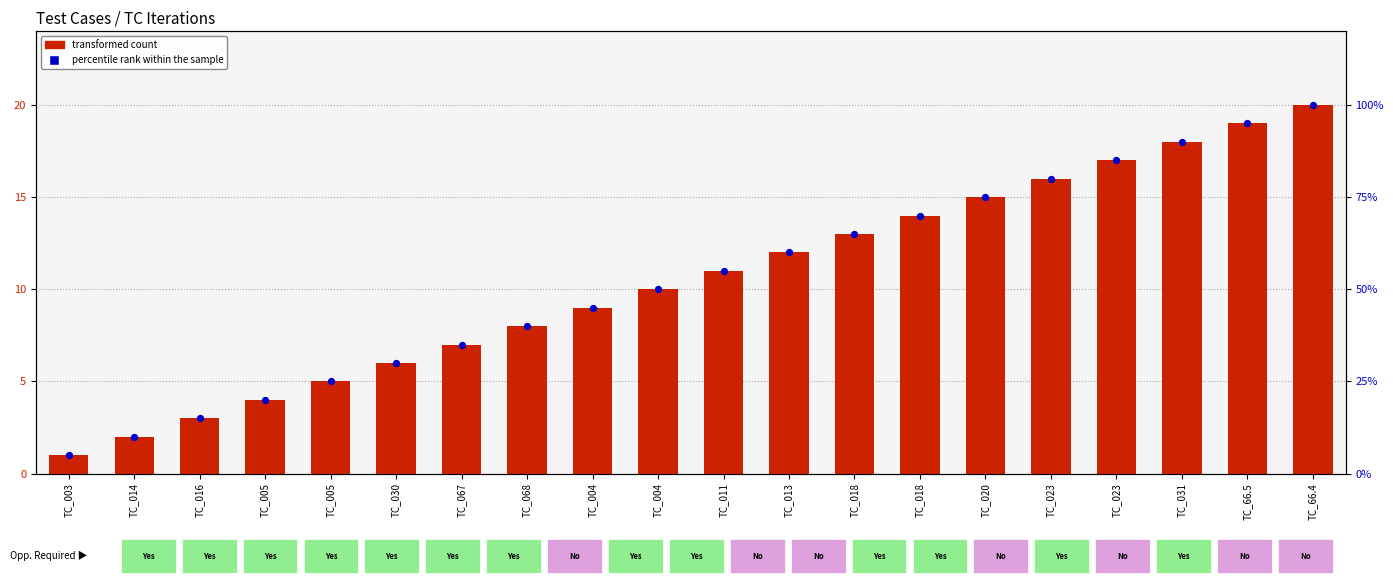

Which series reaches the minimum Y coordinate?

transformed count